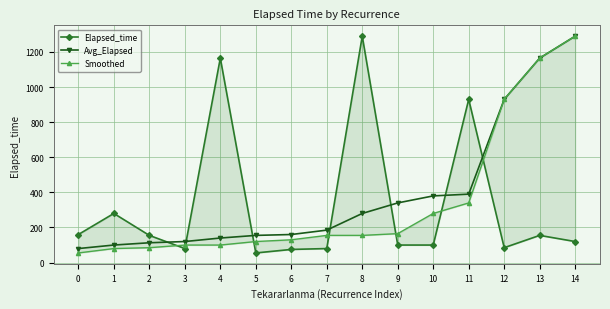

True or false: Elapsed_time has more than 2 interior local peaks.

True